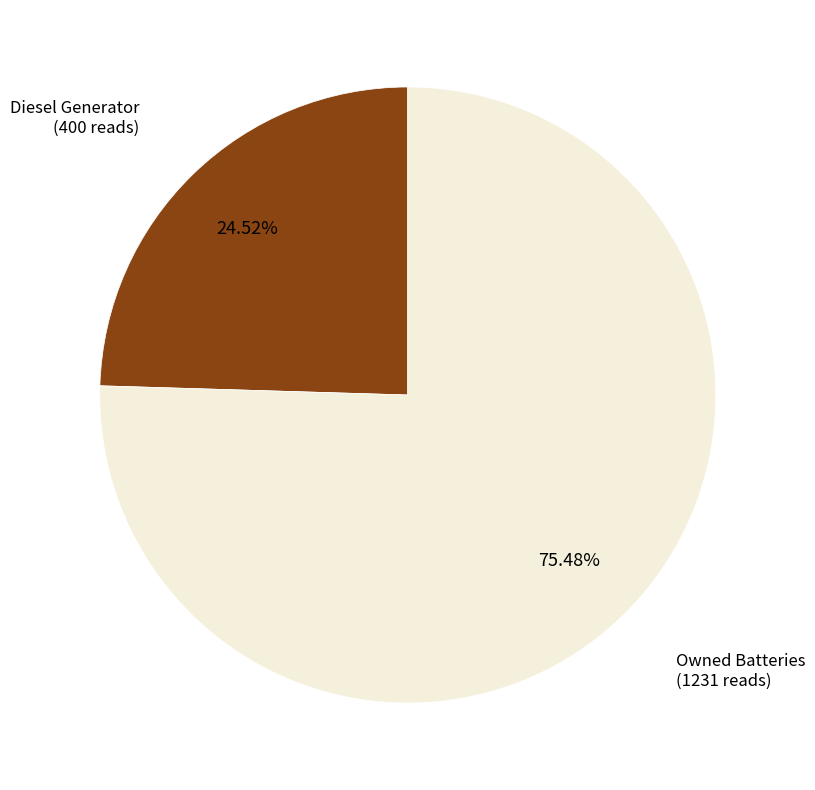

Is there any slice that represents more than half of the pie?

Yes